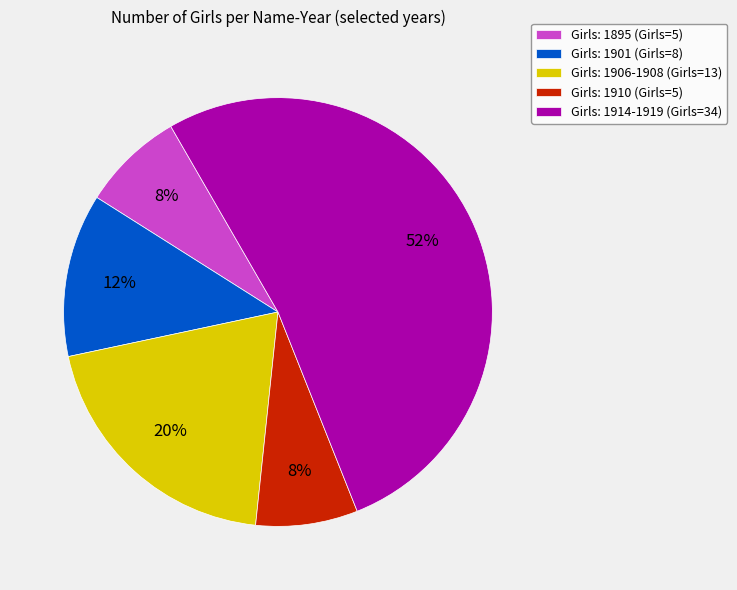

Which slice represents more than half of the pie?

Girls: 1914-1919 (Girls=34)